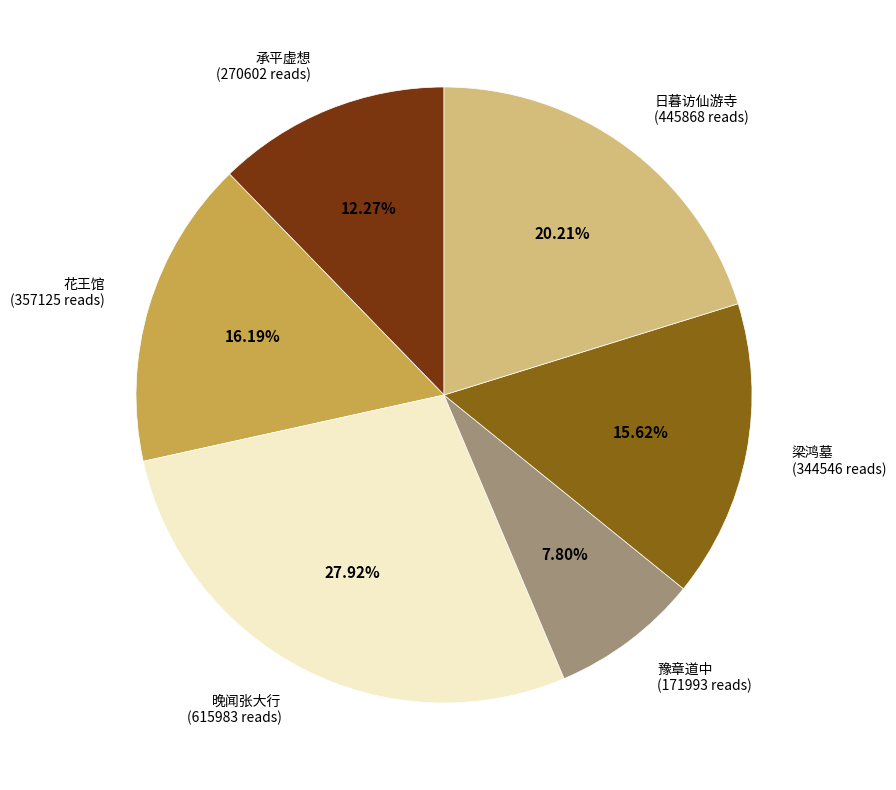

Does any single category account for the majority?

No